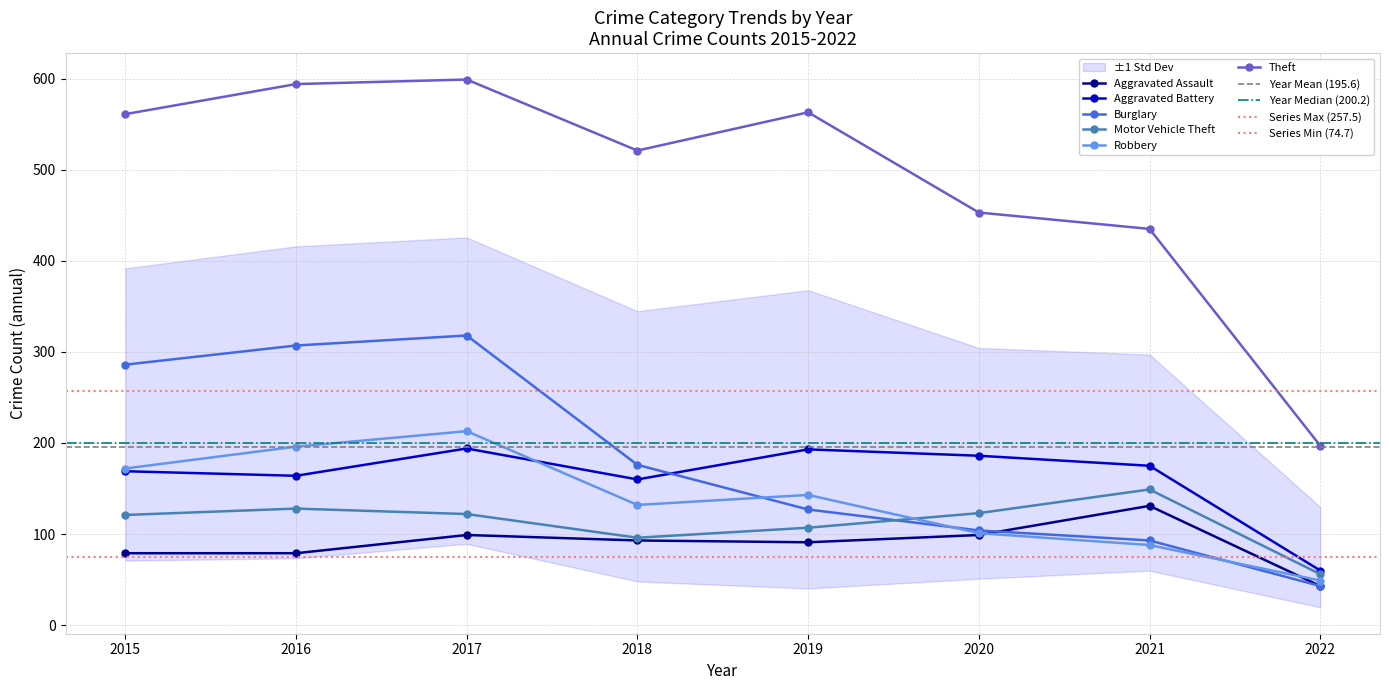

Reading left to right, transcribe all the data shown in this chart.

Aggravated Assault: 2015=79	2016=79	2017=99	2018=93	2019=91	2020=99	2021=131	2022=43
Aggravated Battery: 2015=169	2016=164	2017=194	2018=160	2019=193	2020=186	2021=175	2022=60
Burglary: 2015=286	2016=307	2017=318	2018=176	2019=127	2020=104	2021=93	2022=43
Motor Vehicle Theft: 2015=121	2016=128	2017=122	2018=96	2019=107	2020=123	2021=149	2022=56
Robbery: 2015=172	2016=196	2017=213	2018=132	2019=143	2020=101	2021=88	2022=49
Theft: 2015=561	2016=594	2017=599	2018=521	2019=563	2020=453	2021=435	2022=197